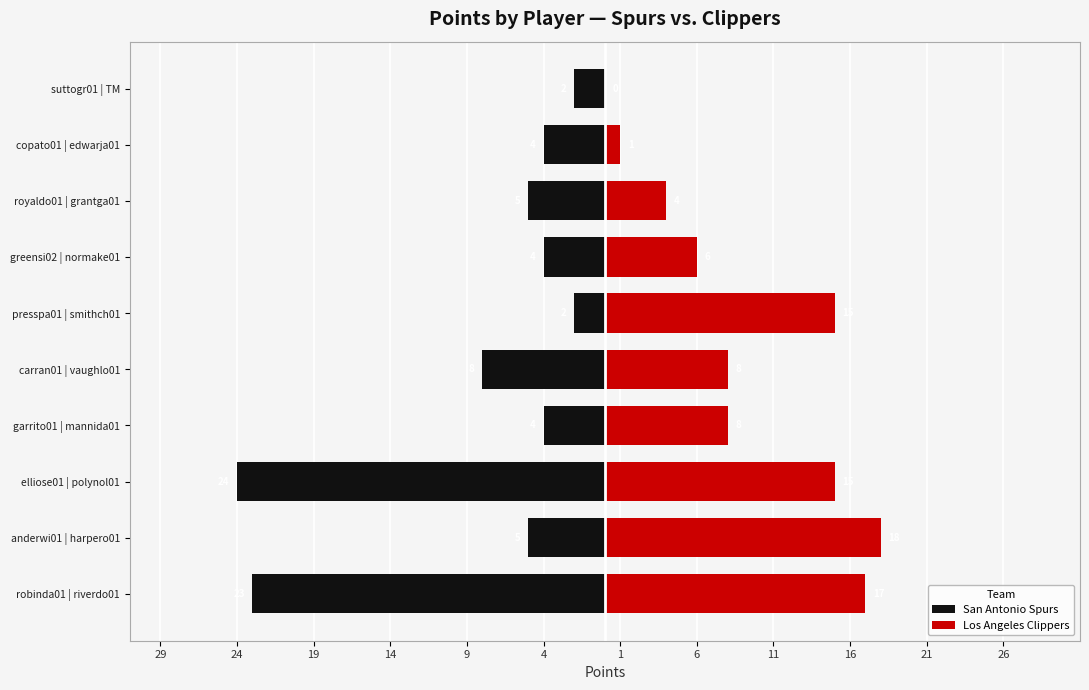

Which series has the largest total across all categories?

Los Angeles Clippers